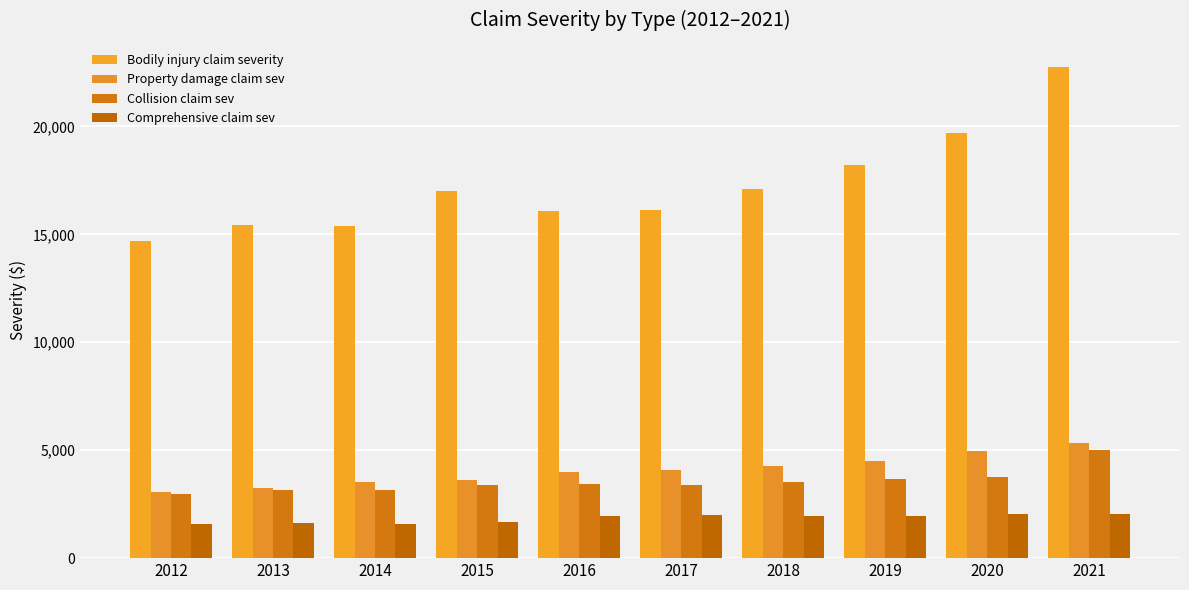

How many bars are there in total?

40